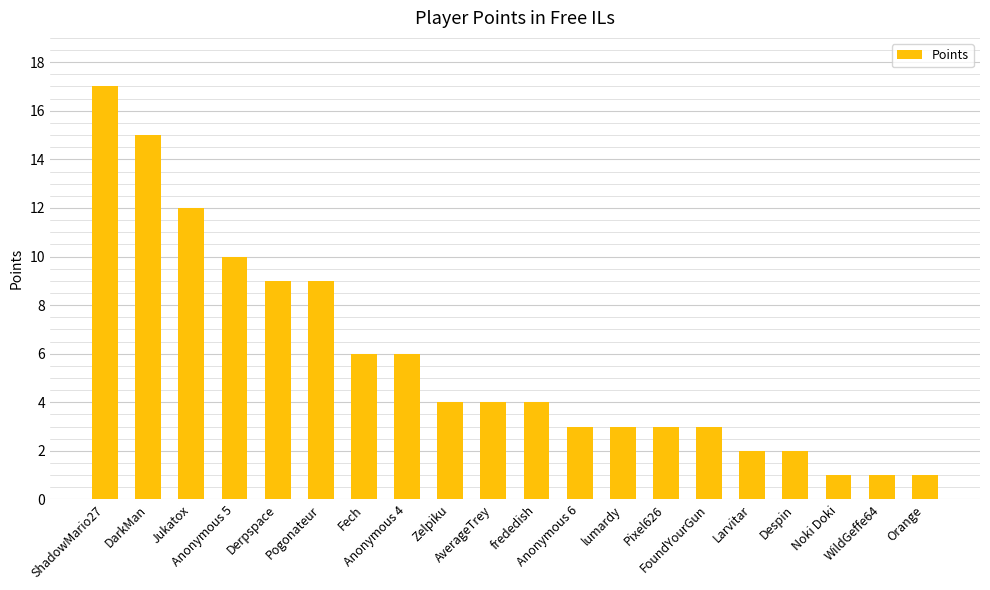

True or false: the data shows 1 at FoundYourGun.

False